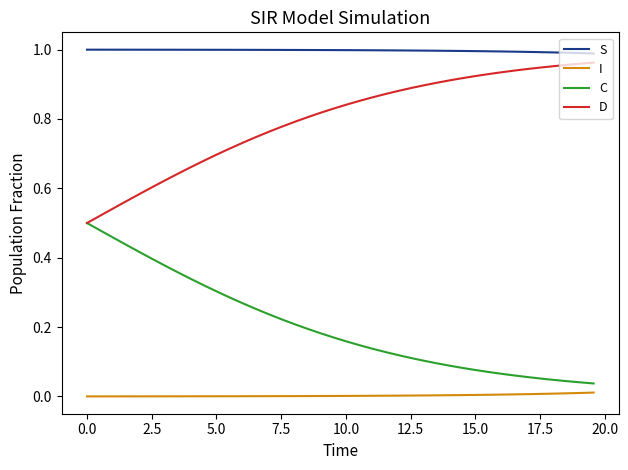

Rank the series by their maximum value, from highest to lowest.

S, D, C, I